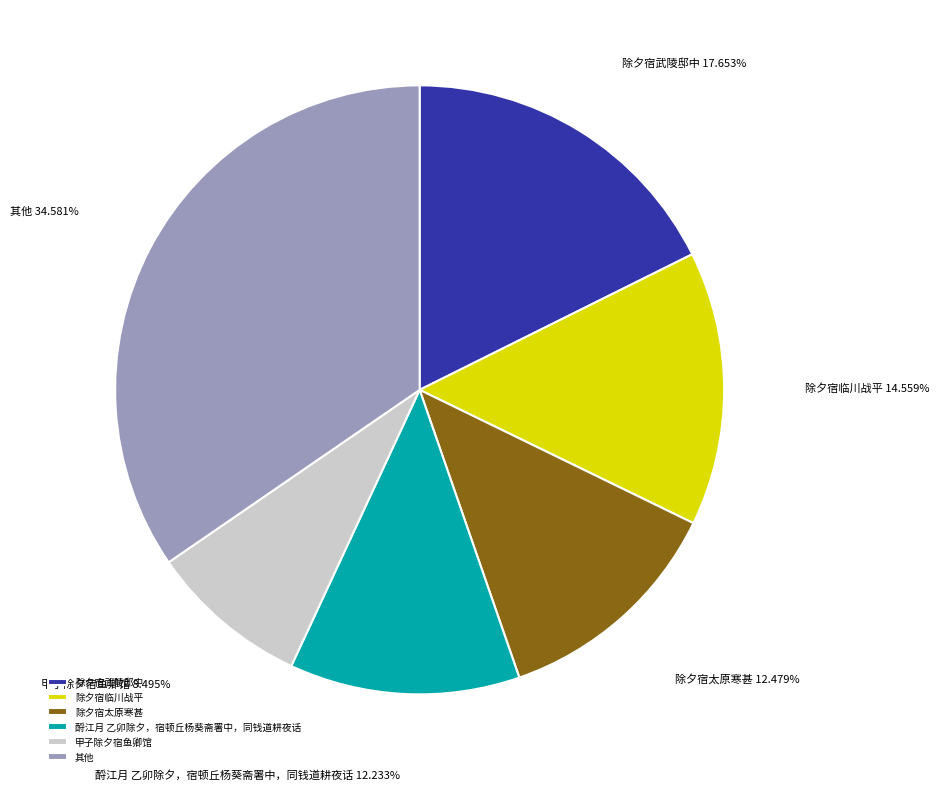

Which has a higher value, 酹江月 乙卯除夕，宿顿丘杨葵斋署中，同钱道耕夜话 or 除夕宿武陵邸中?

除夕宿武陵邸中